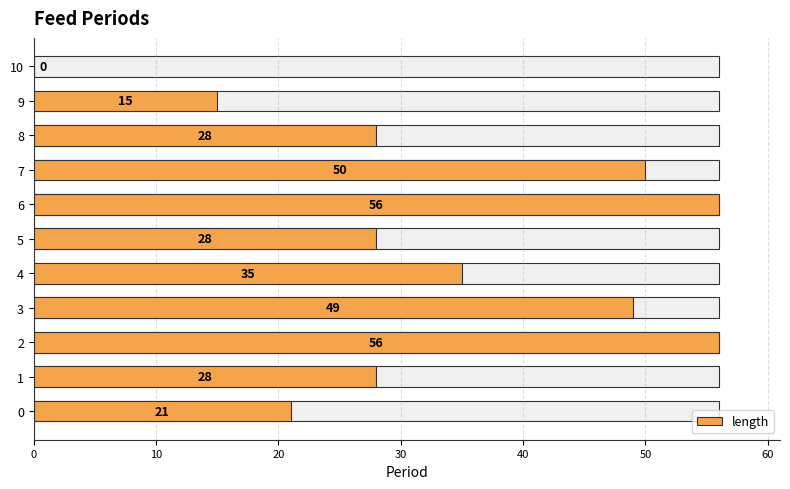

Reading left to right, list all the values displayed in this chart.

21	28	56	49	35	28	56	50	28	15	0